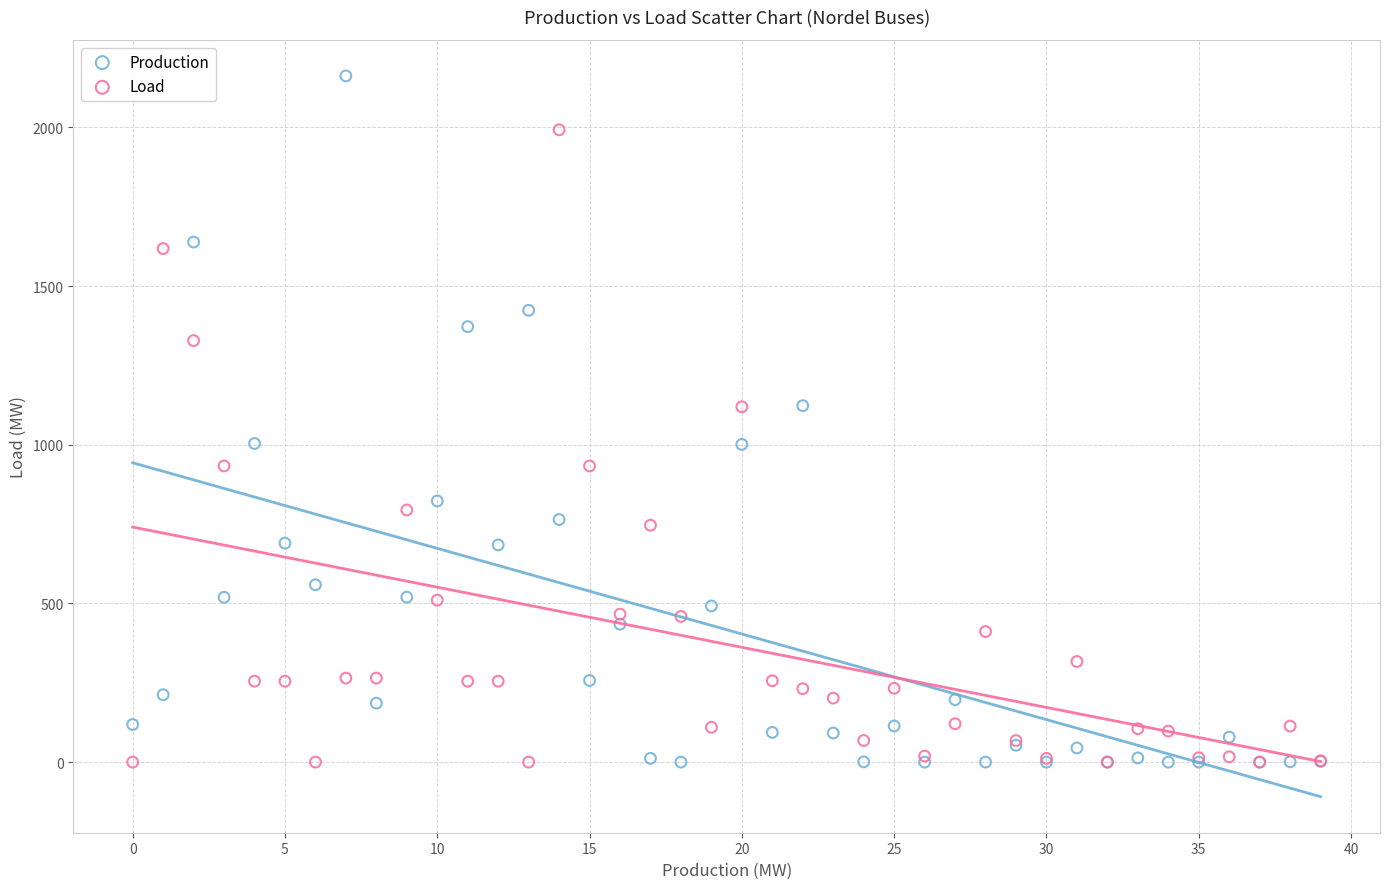

Which series has the widest spread of Y values?

Production